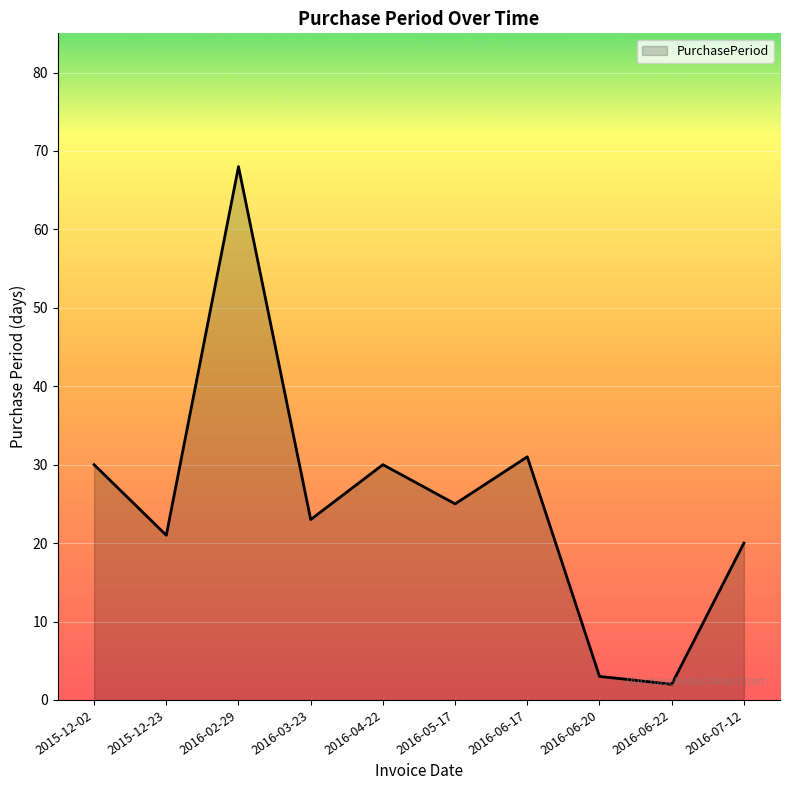

At which category does the chart reach its peak across all series?

2016-02-29